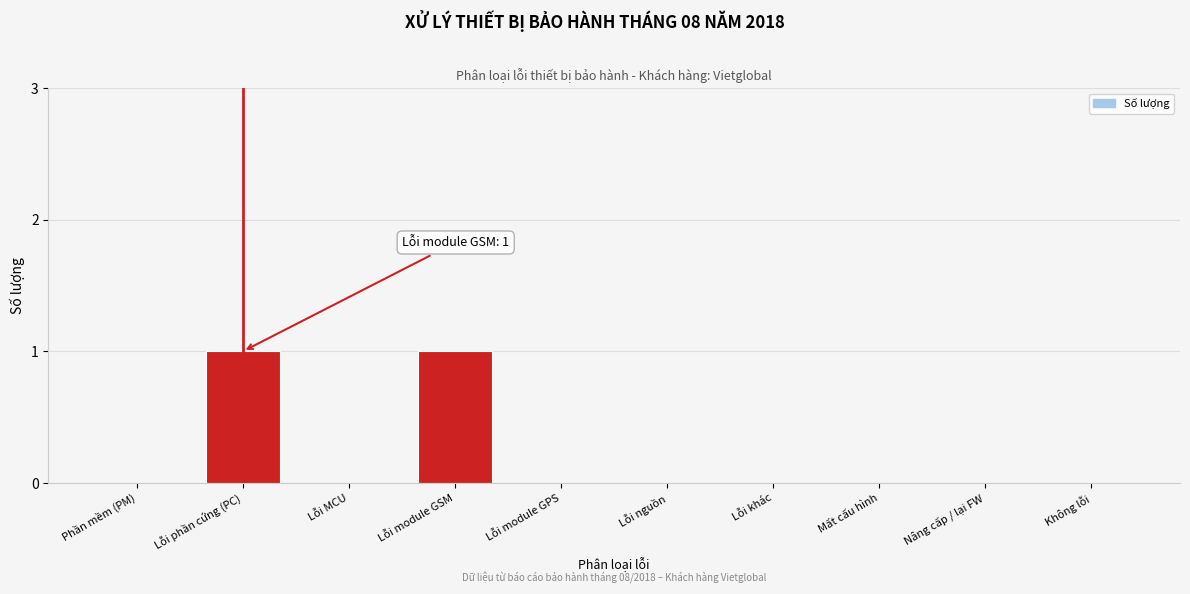

Reading right to left, what are all the values shown in this chart?

Không lỗi=0	Nâng cấp / lại FW=0	Mất cấu hình=0	Lỗi khác=0	Lỗi nguồn=0	Lỗi module GPS=0	Lỗi module GSM=1	Lỗi MCU=0	Lỗi phần cứng (PC)=1	Phần mềm (PM)=0